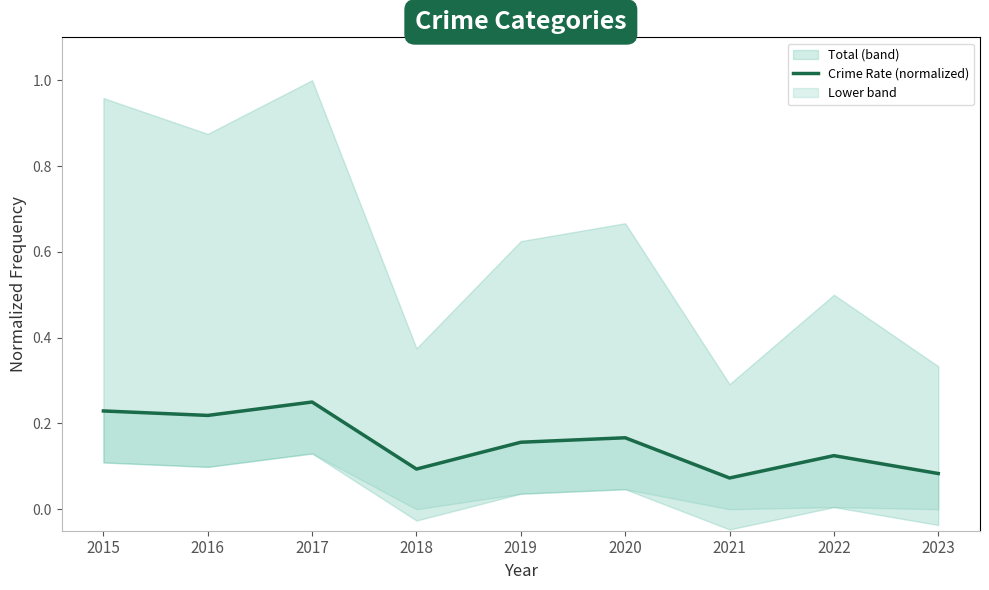

What is the smallest value displayed?

0.1